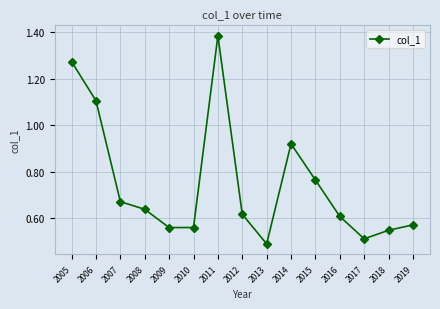

How many points are lower than both their immediate neighbors (excluding endpoints)?

3